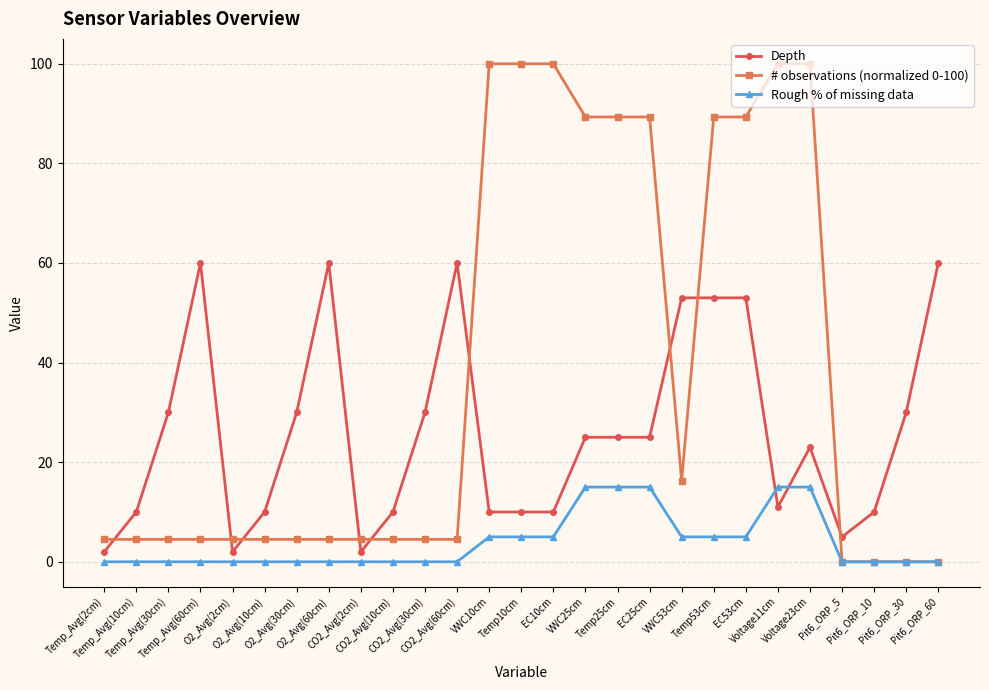

After their last crossing, which series has the higher values: Rough % of missing data or Depth?

Depth